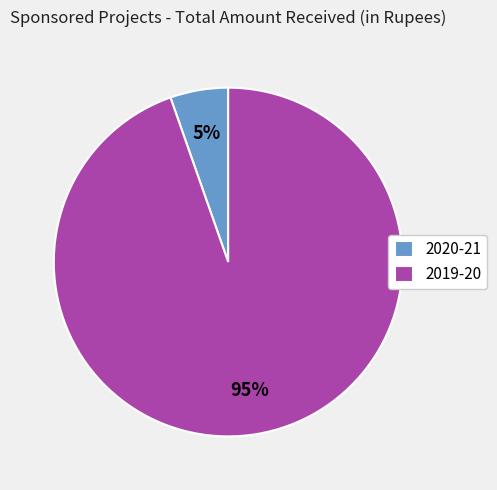

How many slices are in this pie chart?

2